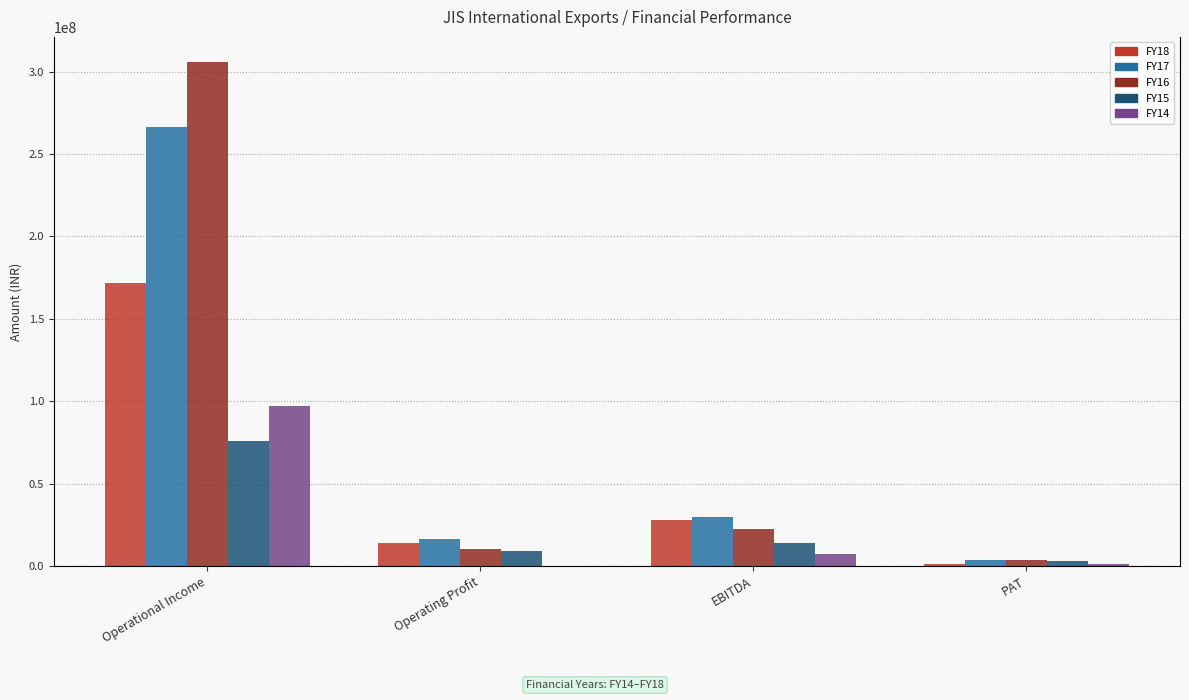

Count the number of data series in this chart.

5